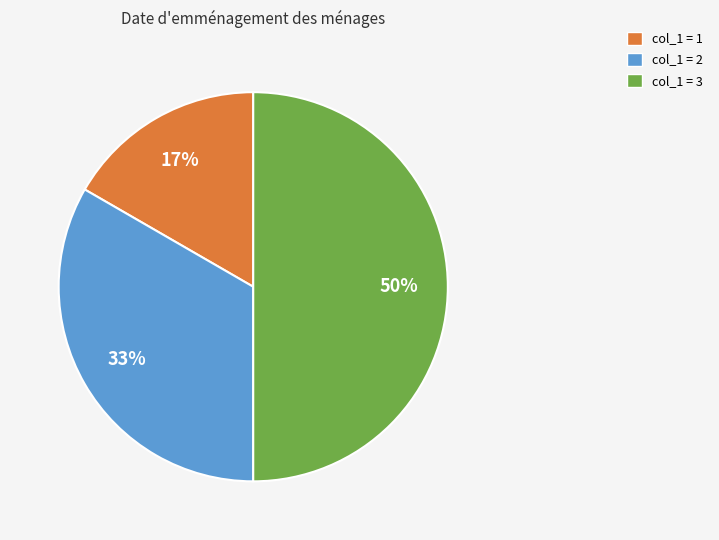

To the nearest percent, what is the difference between the largest and smallest slice percentages?

33%